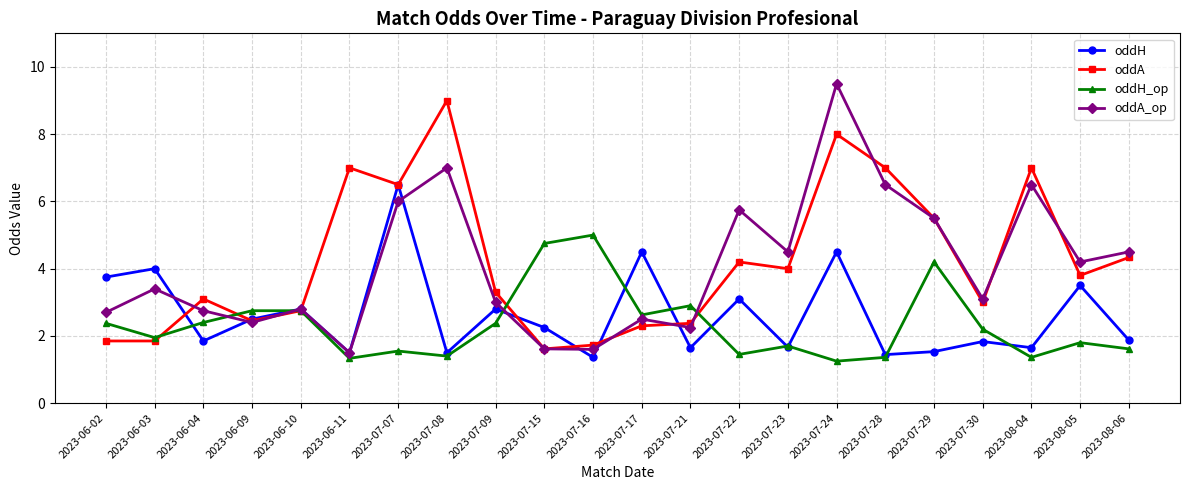

Which series ends up on top after the final intersection of oddH and oddA_op?

oddA_op